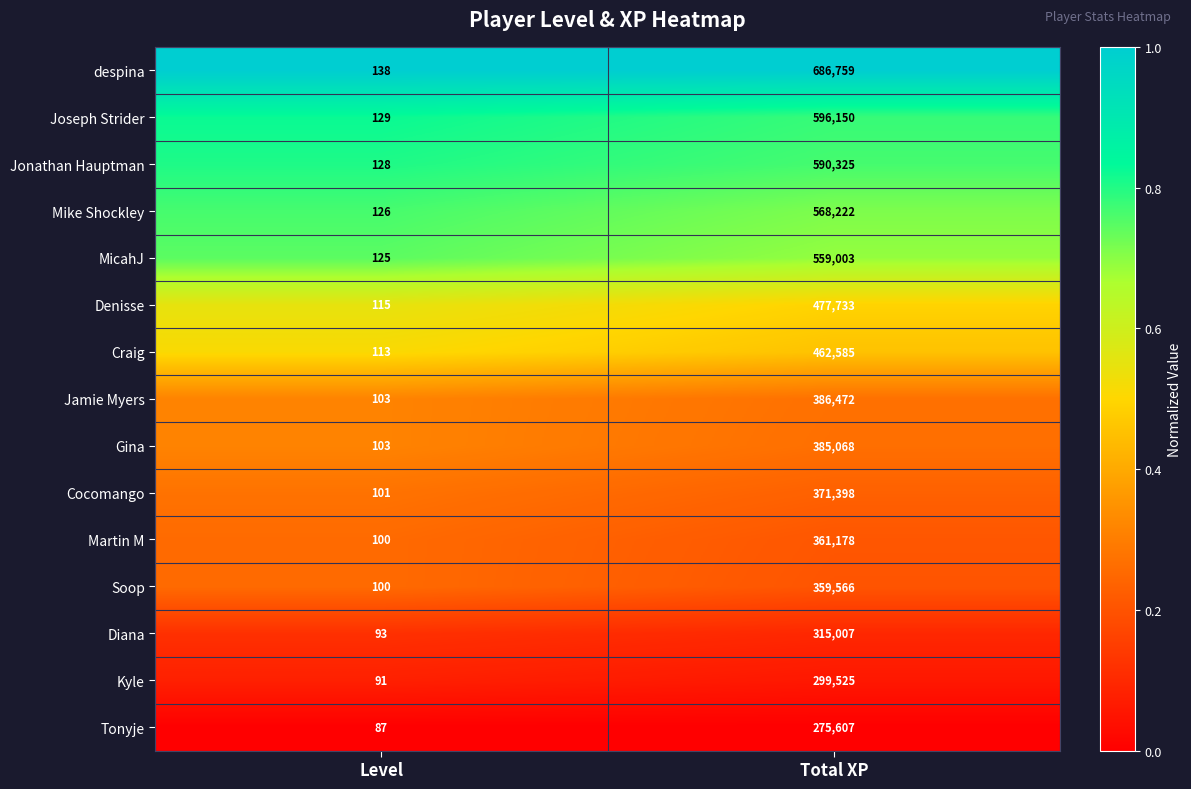

What is the spread (max minus min) of values at Total XP?

411152